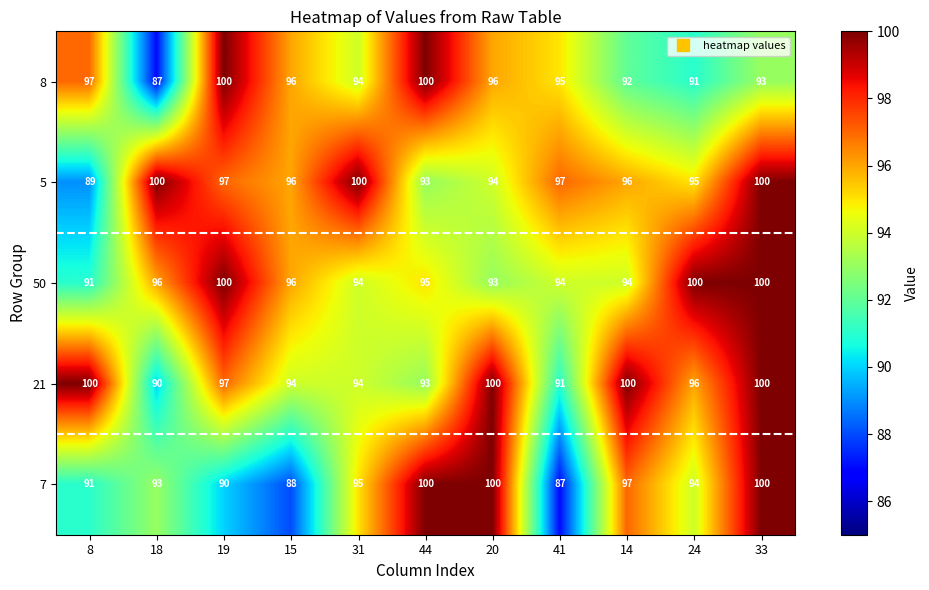

The 5 series shows 25 at 15. True or false?

False